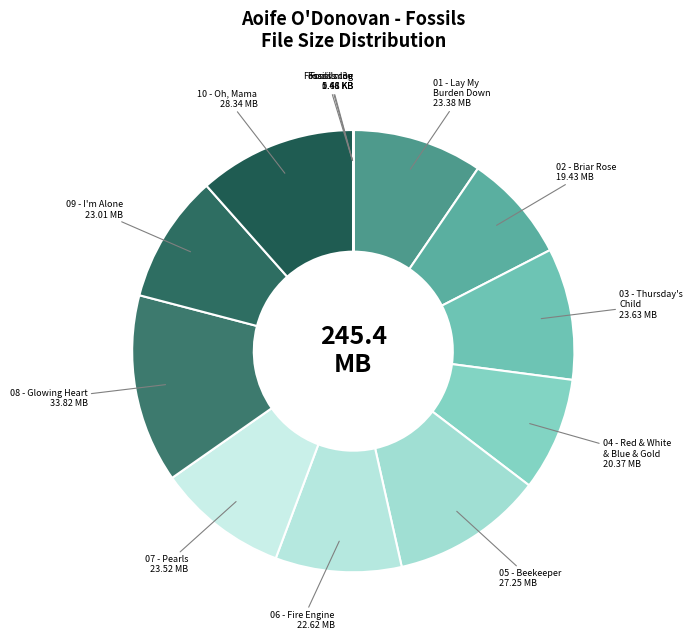

What is the largest slice in the pie chart?

08 - Glowing Heart